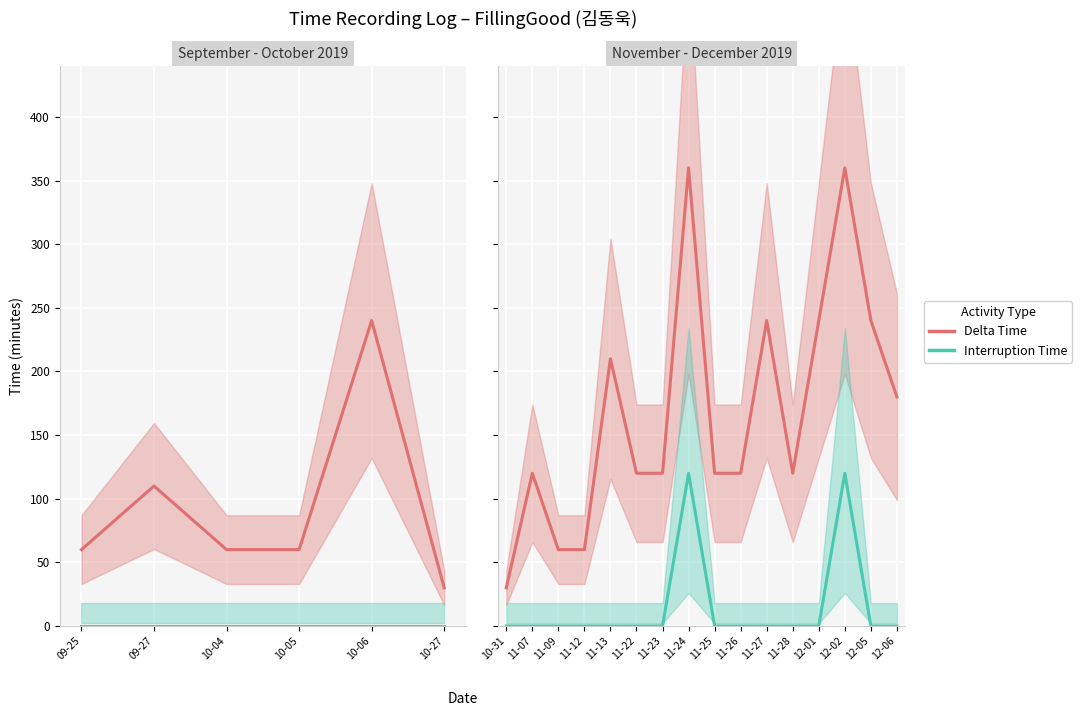

True or false: Interruption Time has more than 1 interior local peaks.

True